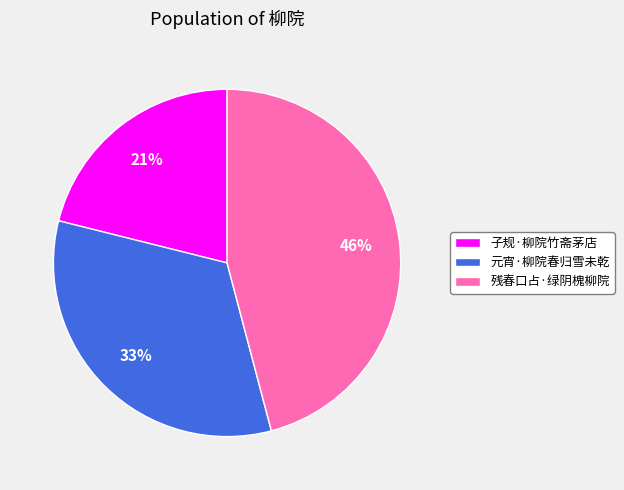

How many slices are in this pie chart?

3